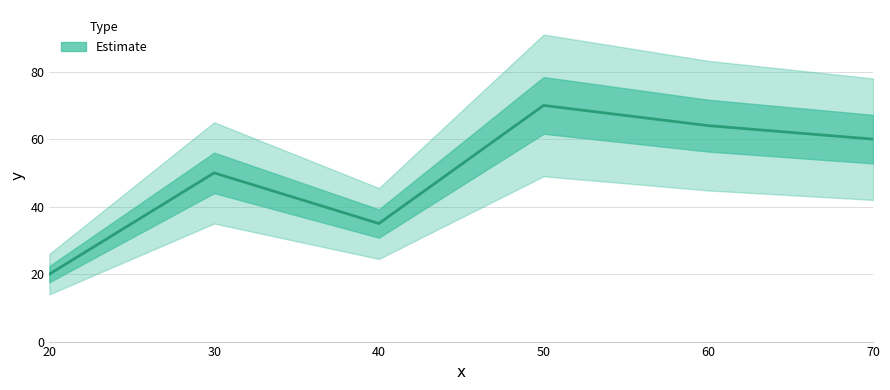

List the labels in order of value, smallest first.

20, 40, 30, 70, 60, 50